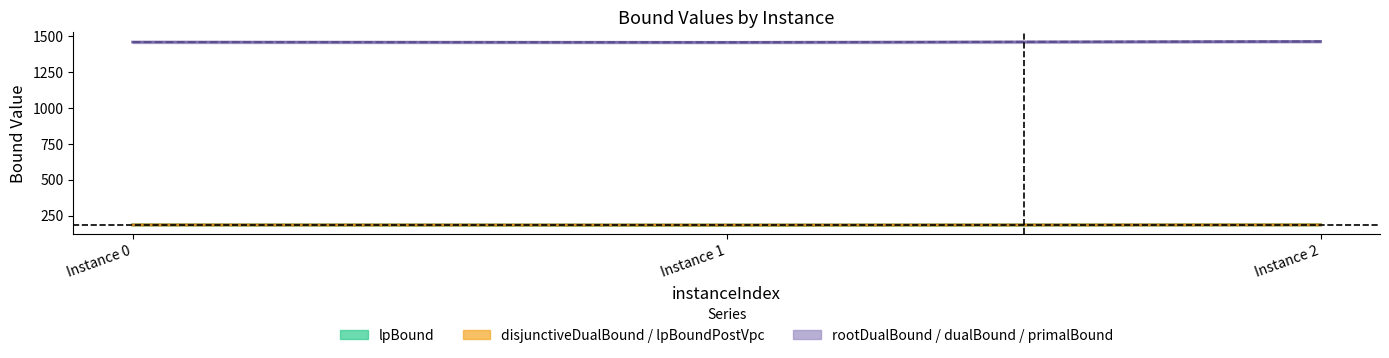

What is the difference between the disjunctiveDualBound values at Instance 1 and Instance 2?

1.2